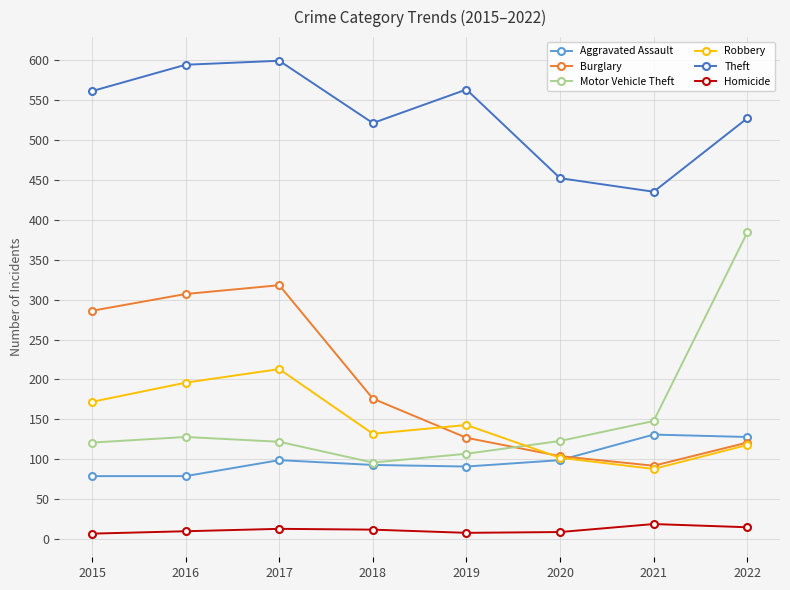

List the series in order of their peak value, highest first.

Theft, Motor Vehicle Theft, Burglary, Robbery, Aggravated Assault, Homicide